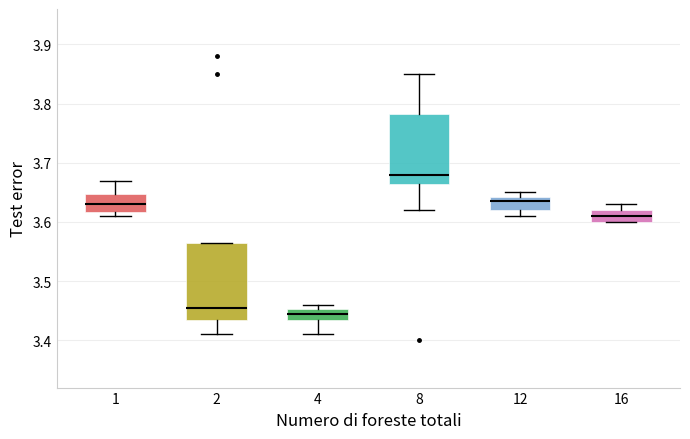

Where does the median line of the box at x = 16 sit on the y-axis? The values are not printed on the chart, so give them approximately, as read against the axis.

3.61